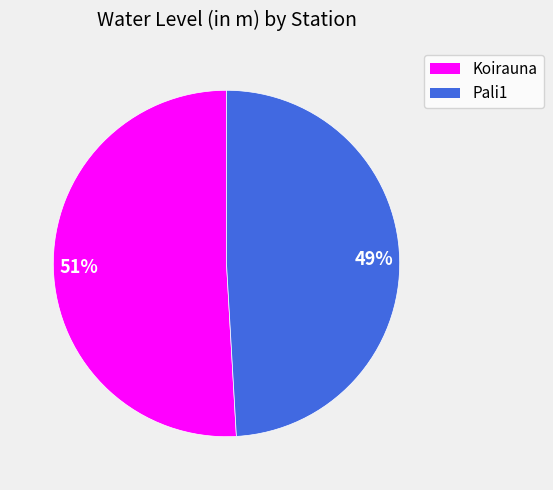

To the nearest percent, what portion does Pali1 represent?

49%